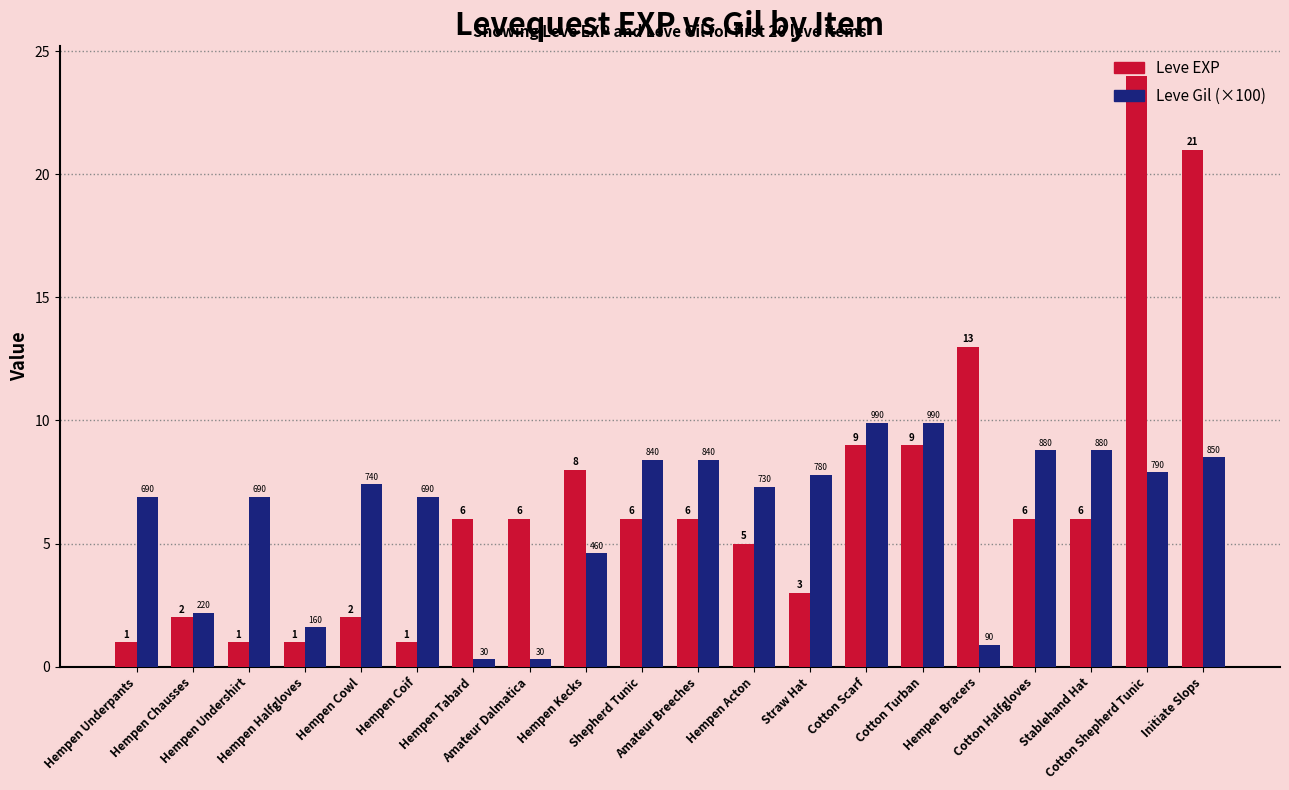

What is the label of the 15th bar from the right?

Hempen Coif